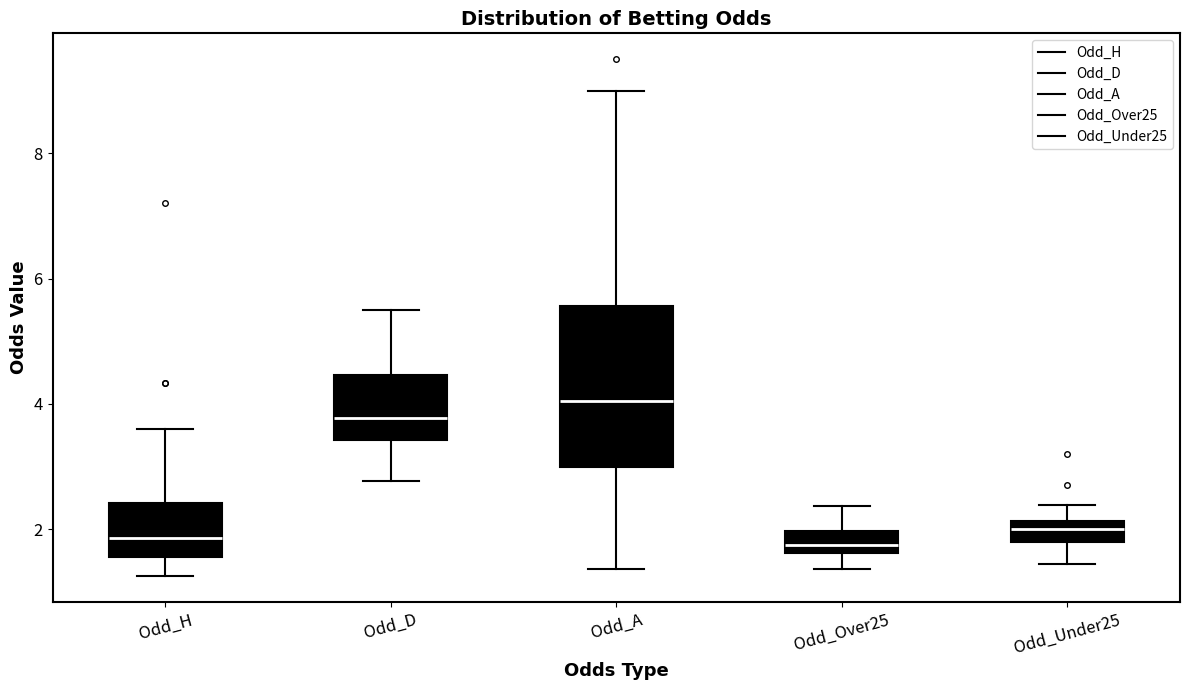

Which box is the tallest, from its lower edge to its upper edge?

Odd_A